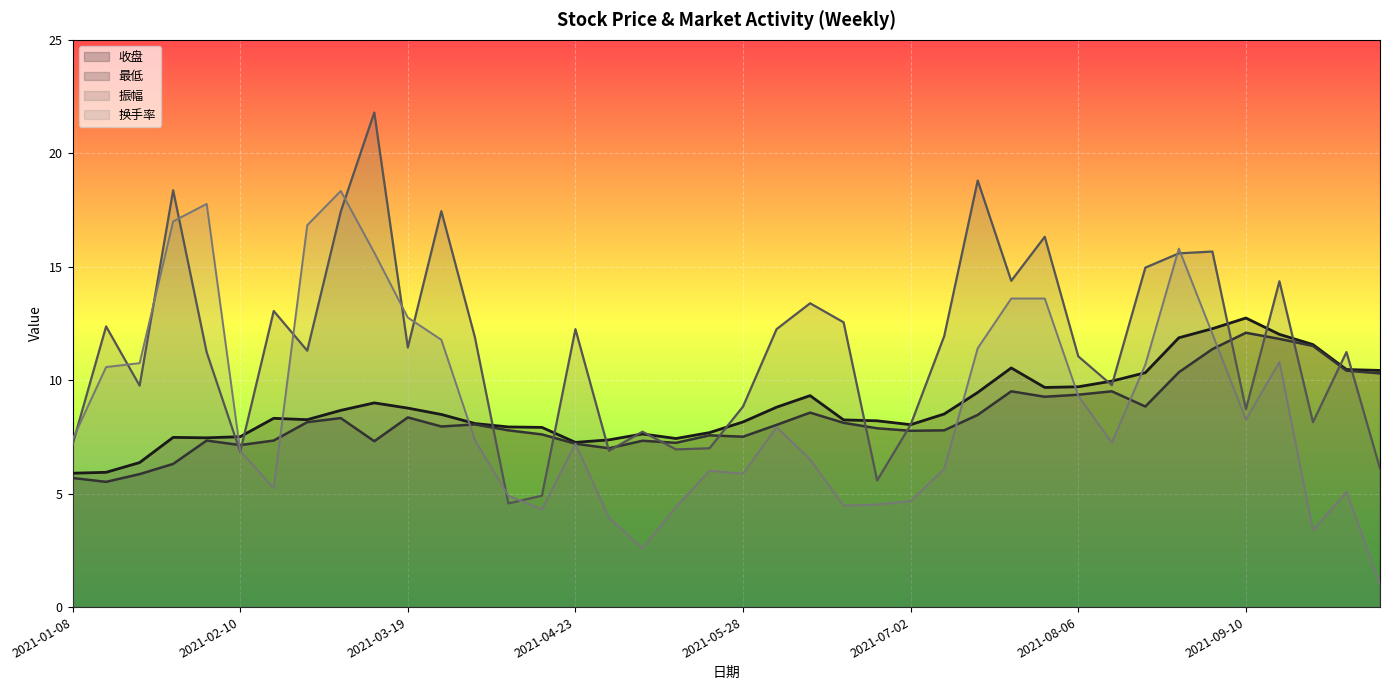

List the series in order of their peak value, lowest first.

最低, 收盘, 换手率, 振幅